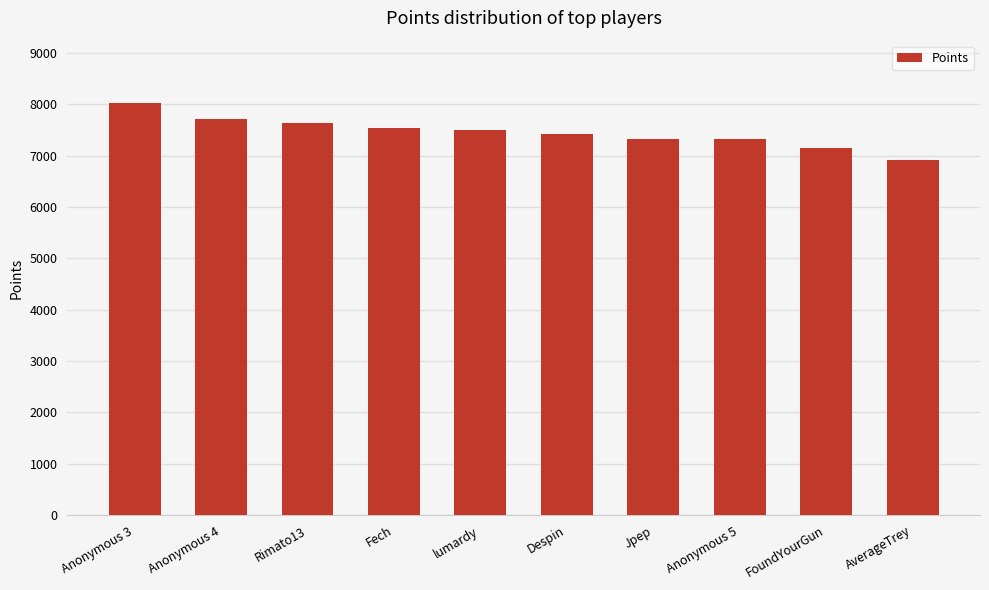

What is the change in value from Rimato13 to AverageTrey?

-703